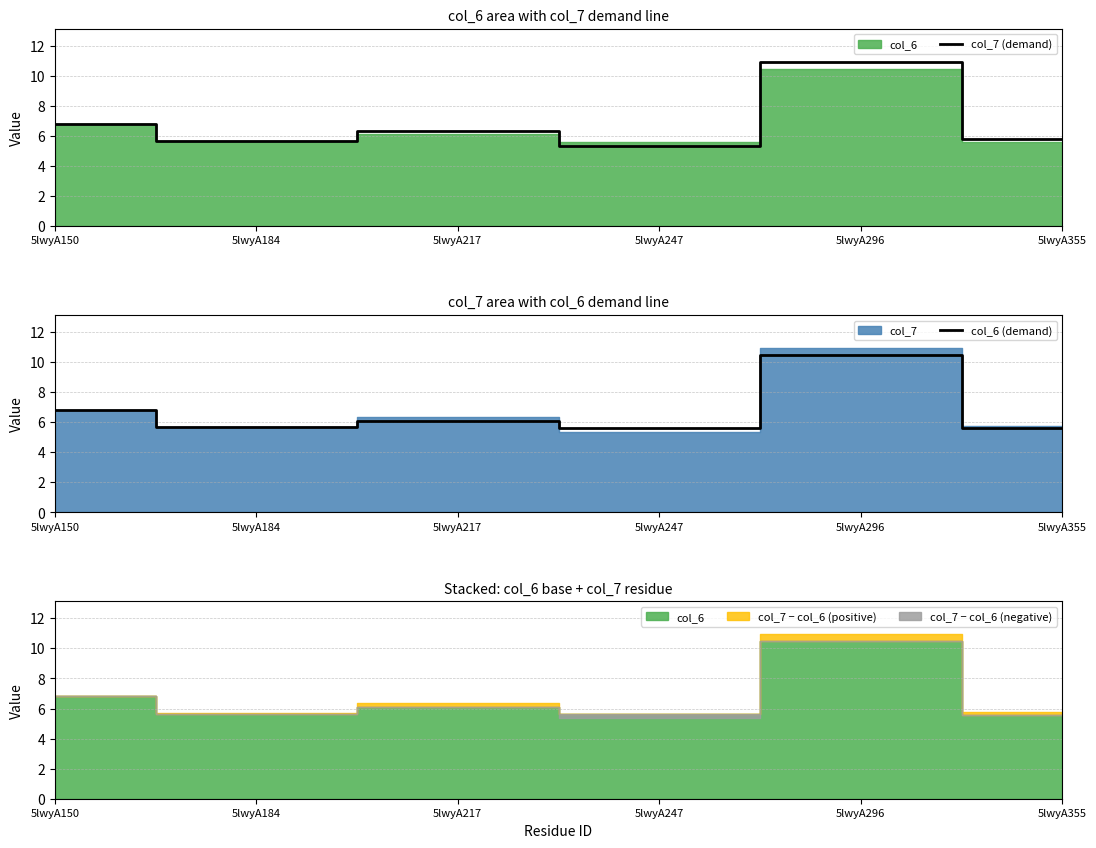

What is the maximum value for col_6 (demand)?

10.5